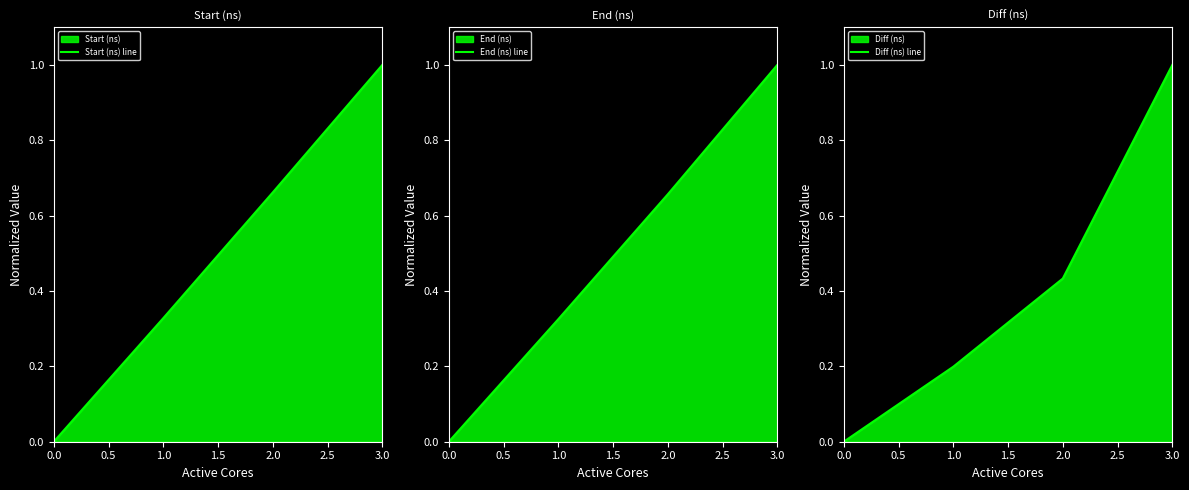

What is the maximum value for Start (ns) line?

1.0